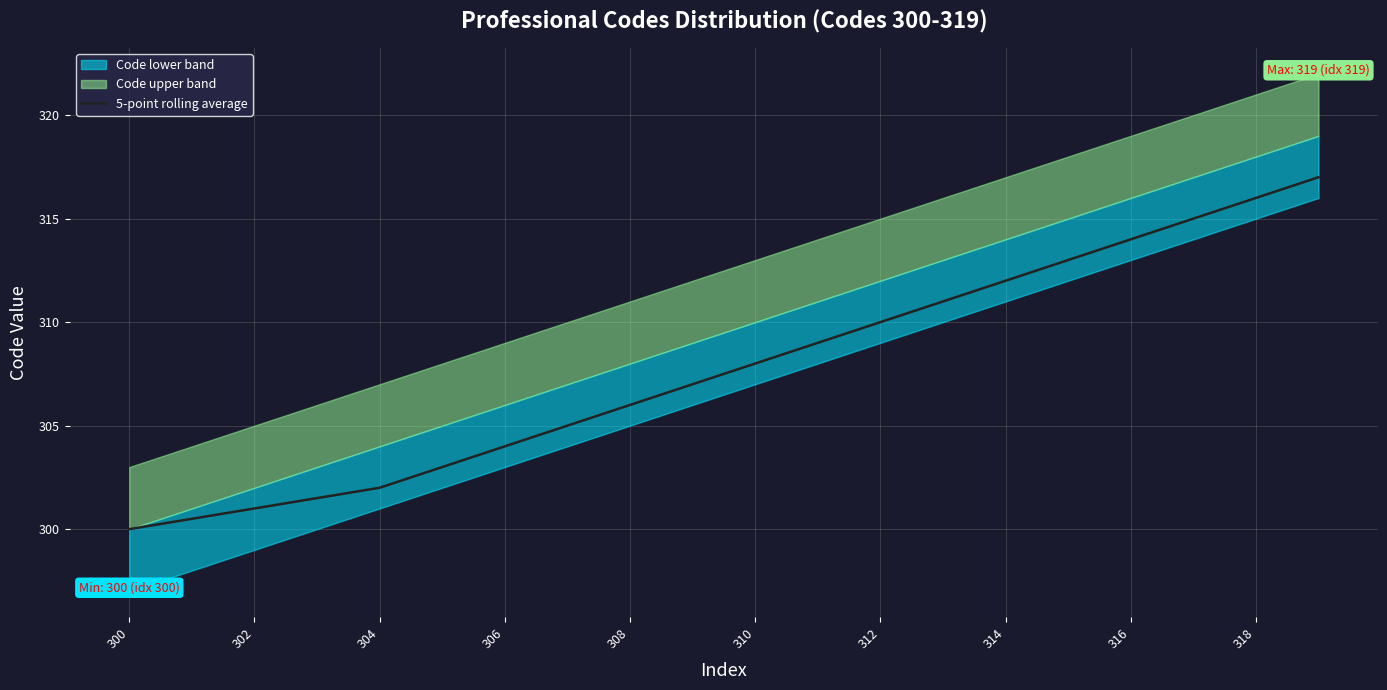

The value of 5-point rolling average at 314 is 312.0. True or false?

True